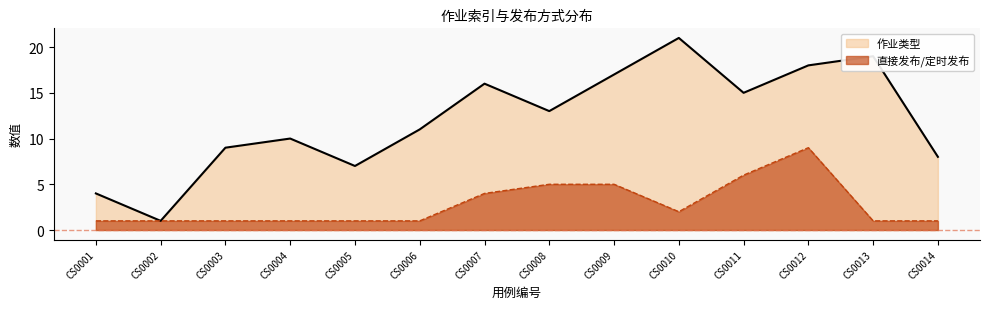

How many data points in 作业类型 are above 13?

6